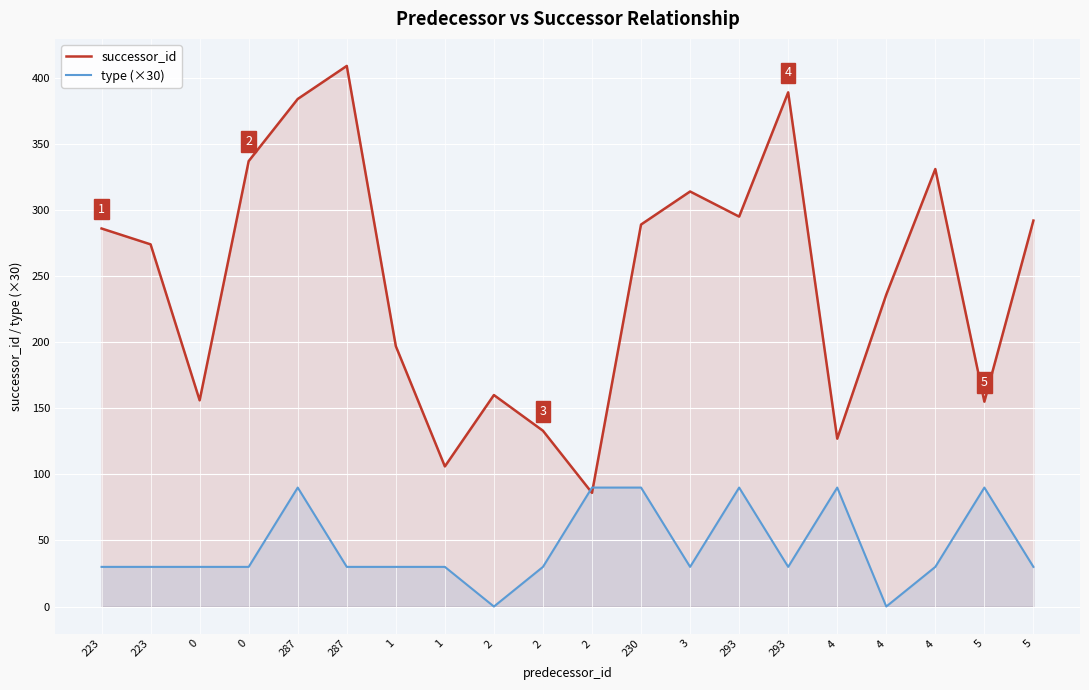

At which category is the sum across all series the highest?

287